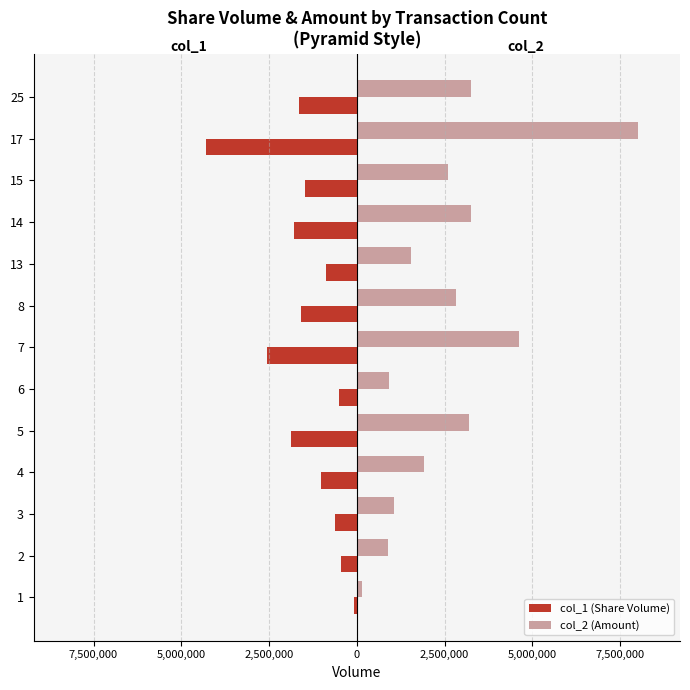

What is the average value of the col_1 (Share Volume) series?

-1444846